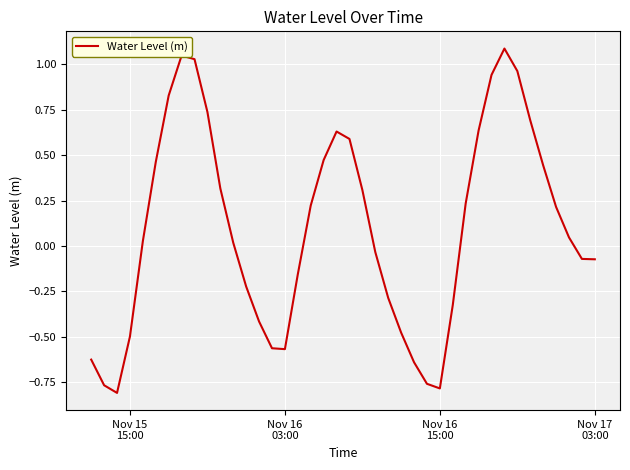

What is the greatest value displayed?

1.1